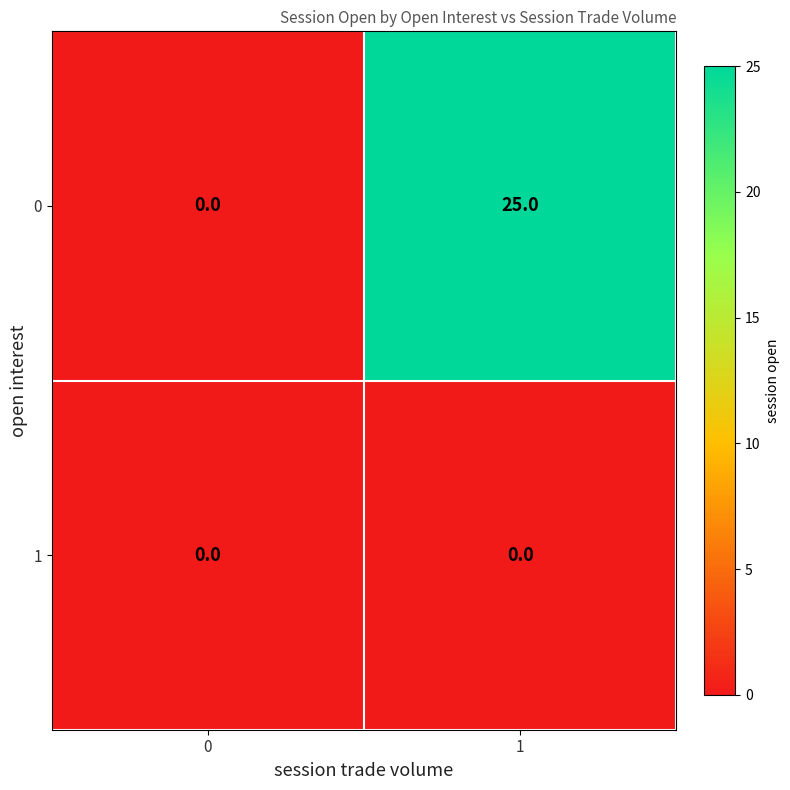

What is the difference between the highest and lowest values at 1?

25